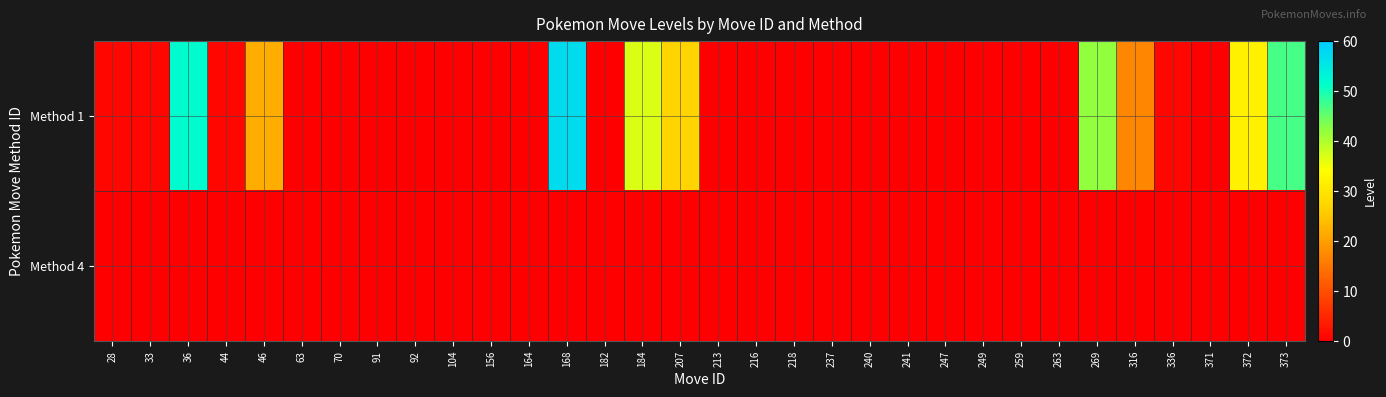

List the series in order of their overall mean, highest first.

Method 1, Method 4